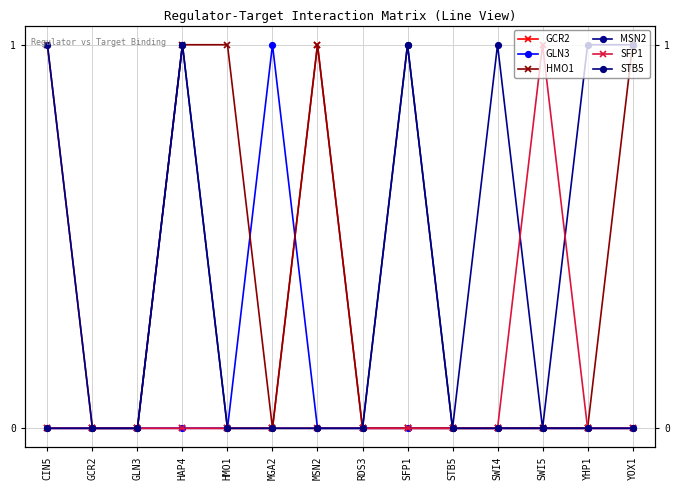

True or false: SFP1 and HMO1 cross at least once.

False